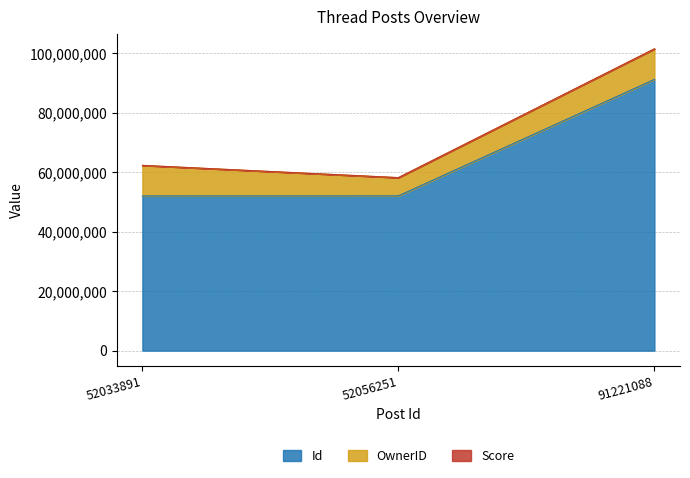

At which category is the sum across all series the highest?

91221088